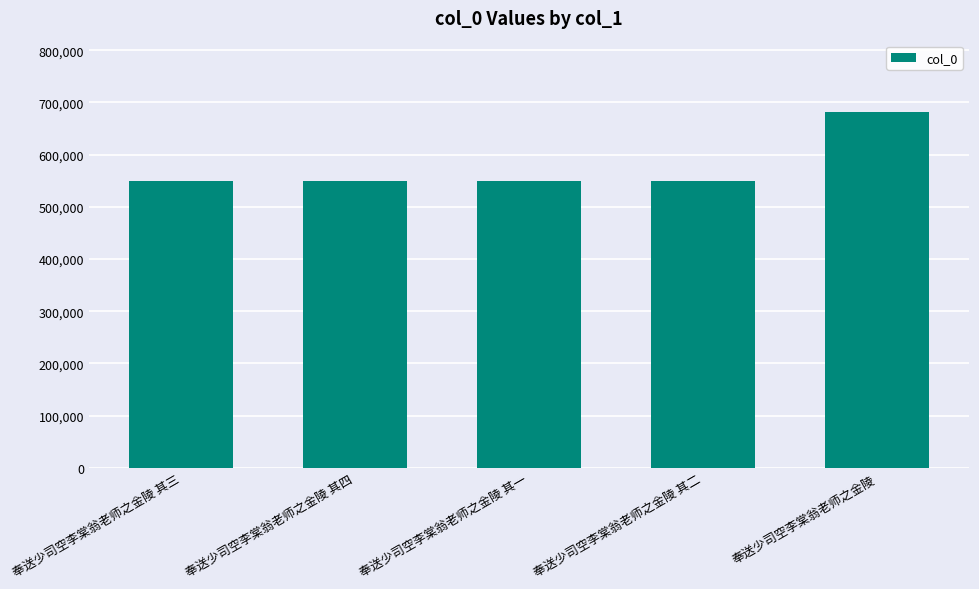

At which label is the value closest to 615376?

奉送少司空李棠翁老师之金陵 其四